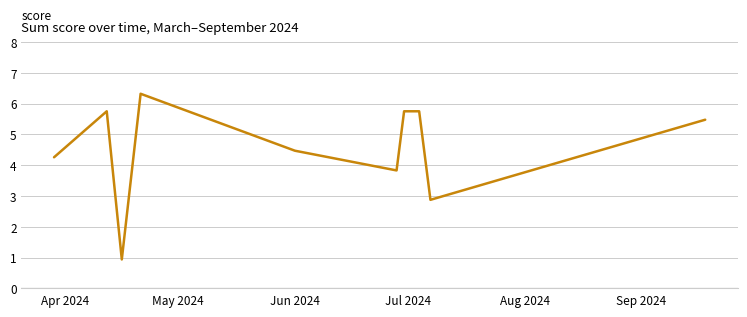

How many values are below 5?

5